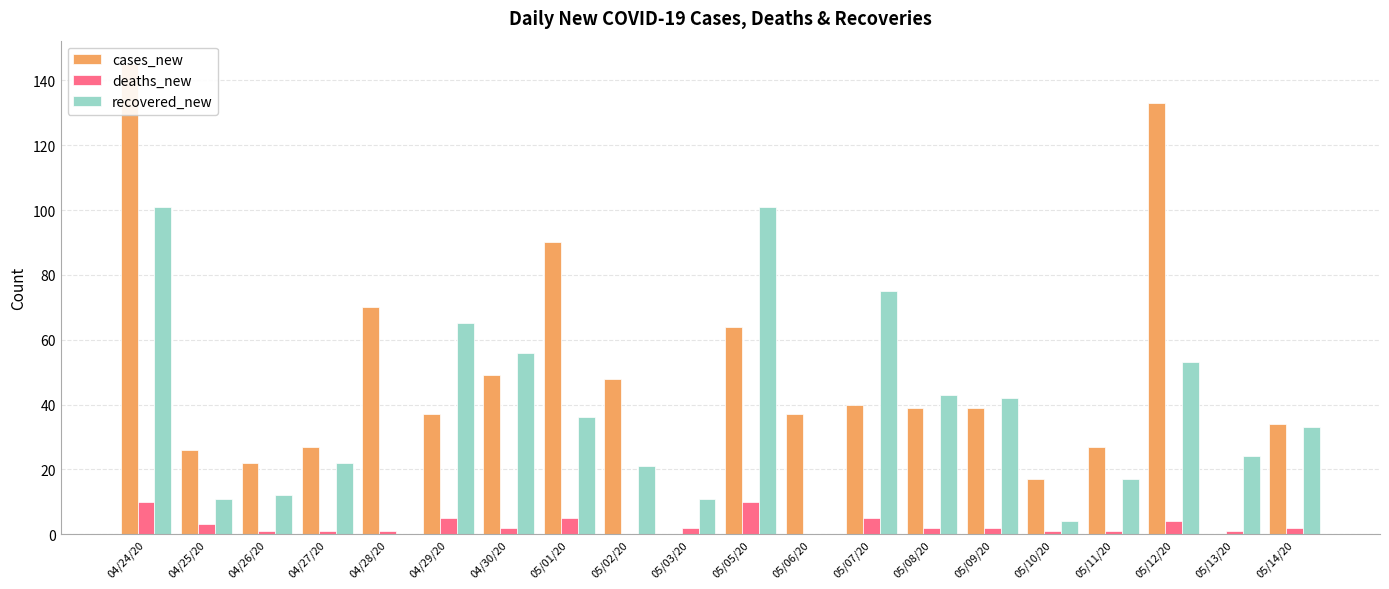

What is the sum of all recovered_new values?

727